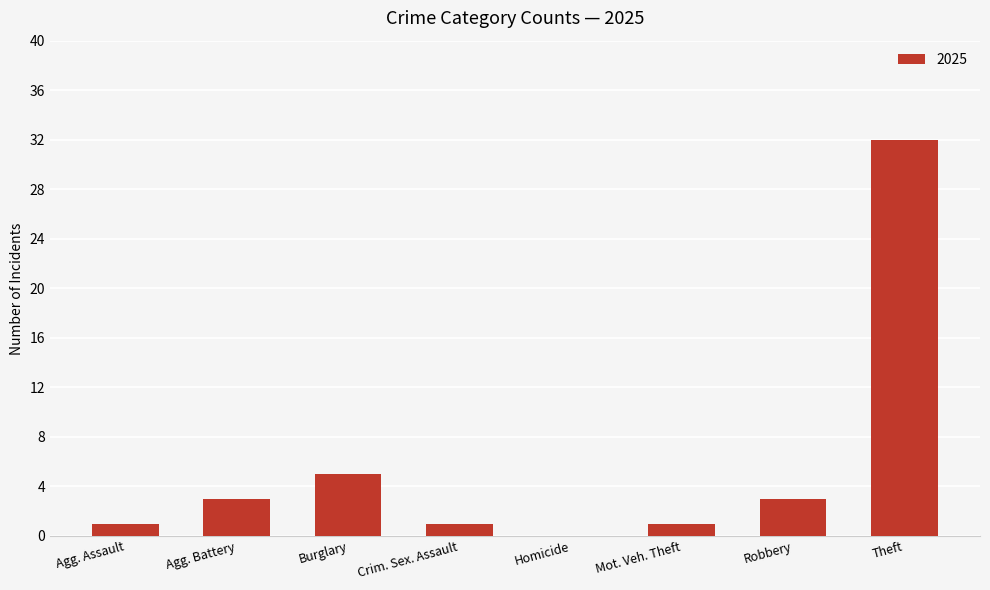

Reading left to right, extract all data points from this chart.

Agg. Assault=1	Agg. Battery=3	Burglary=5	Crim. Sex. Assault=1	Homicide=0	Mot. Veh. Theft=1	Robbery=3	Theft=32